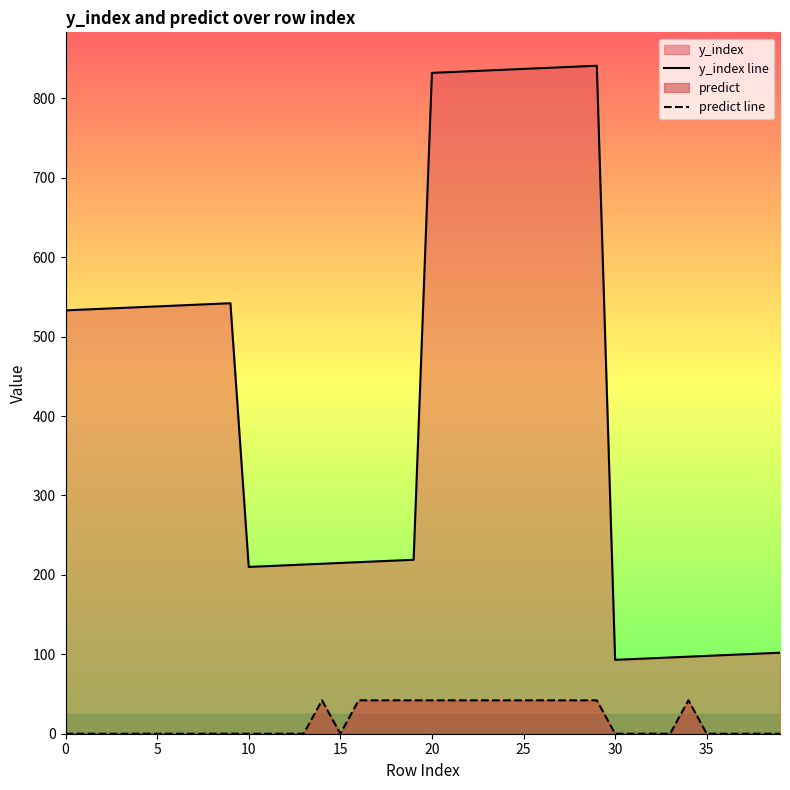

Where is the first local minimum for predict line?

15